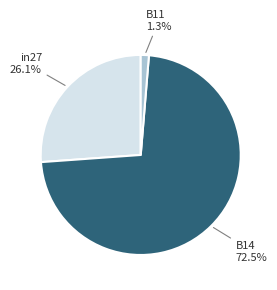

How many segments does this pie chart have?

3